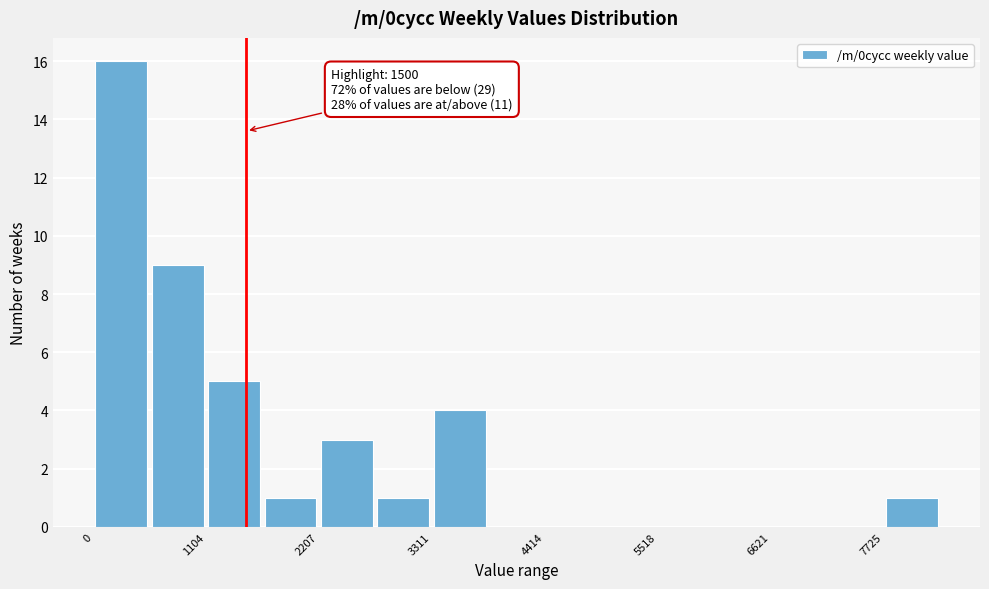

Read against the x-axis, roughly where is the centre of the tallest bar?

200